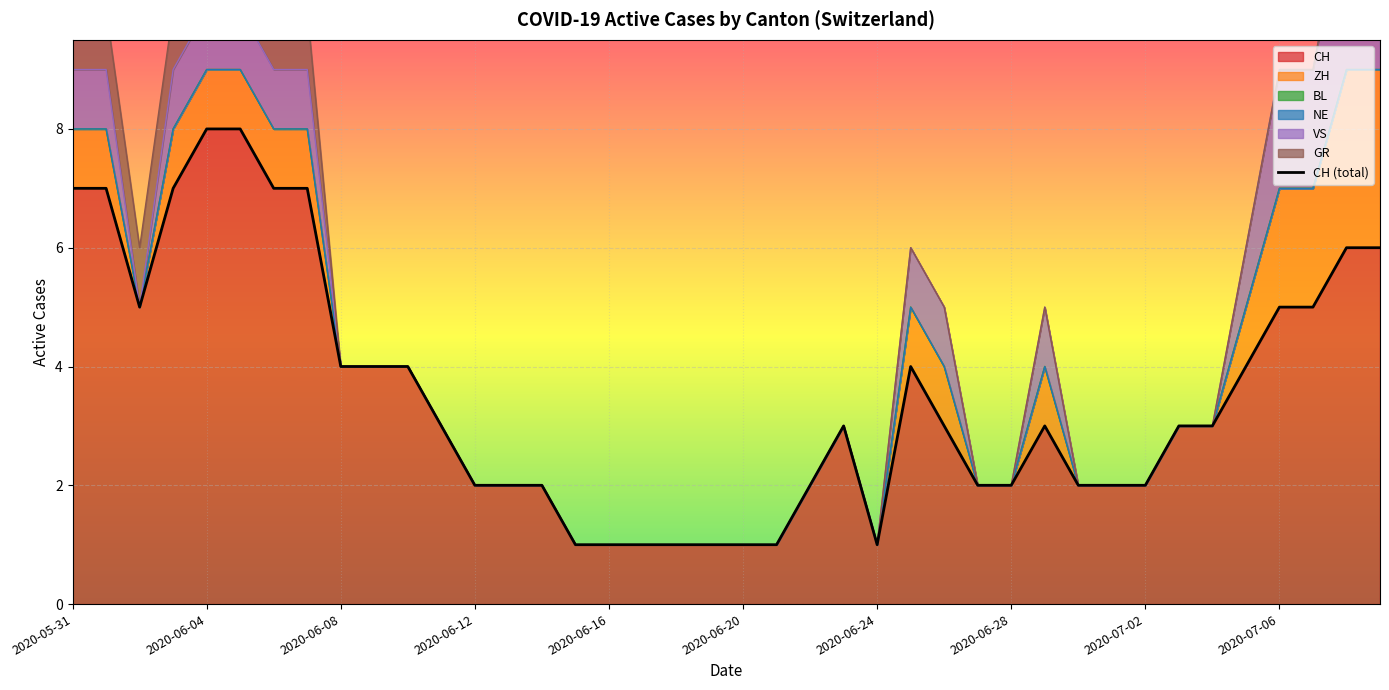

Where does the data first go above 3?

2020-05-31